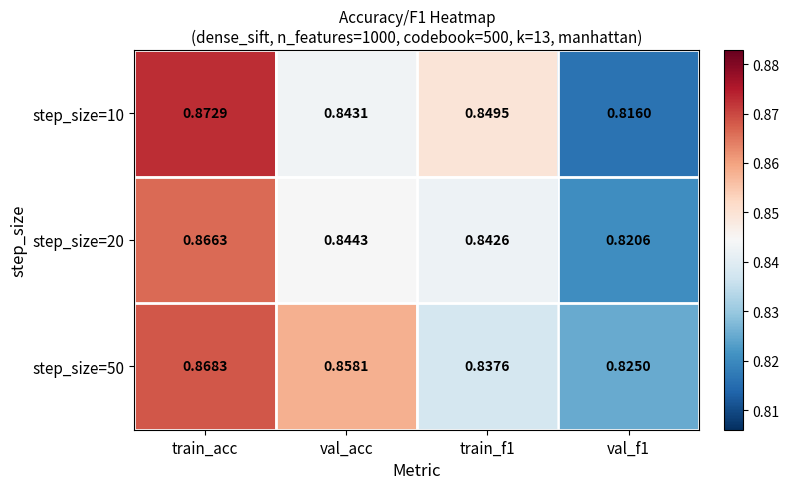

At which category is the sum across all series the highest?

train_acc